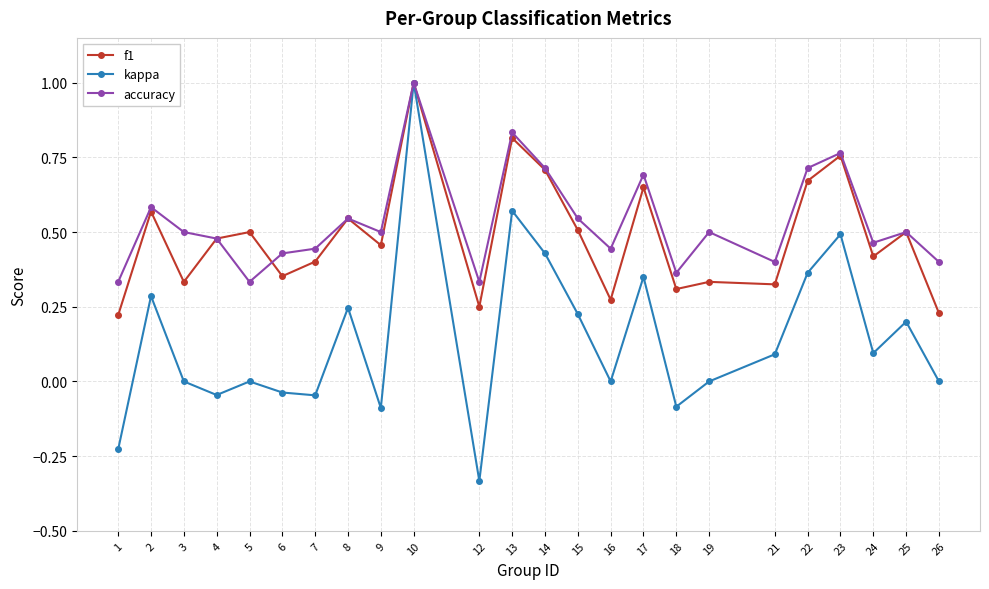

Is the value of f1 at 23 greater than the value of accuracy at 2?

Yes